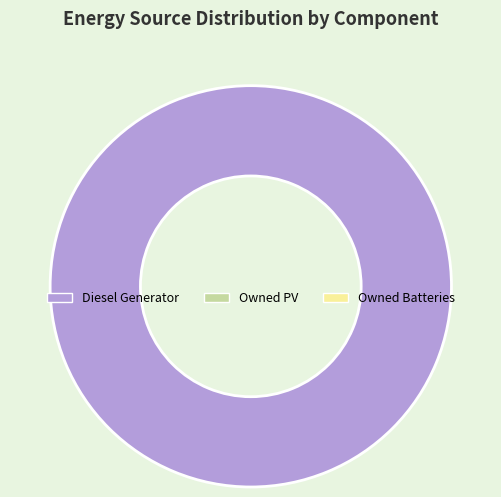

How many segments does this pie chart have?

1